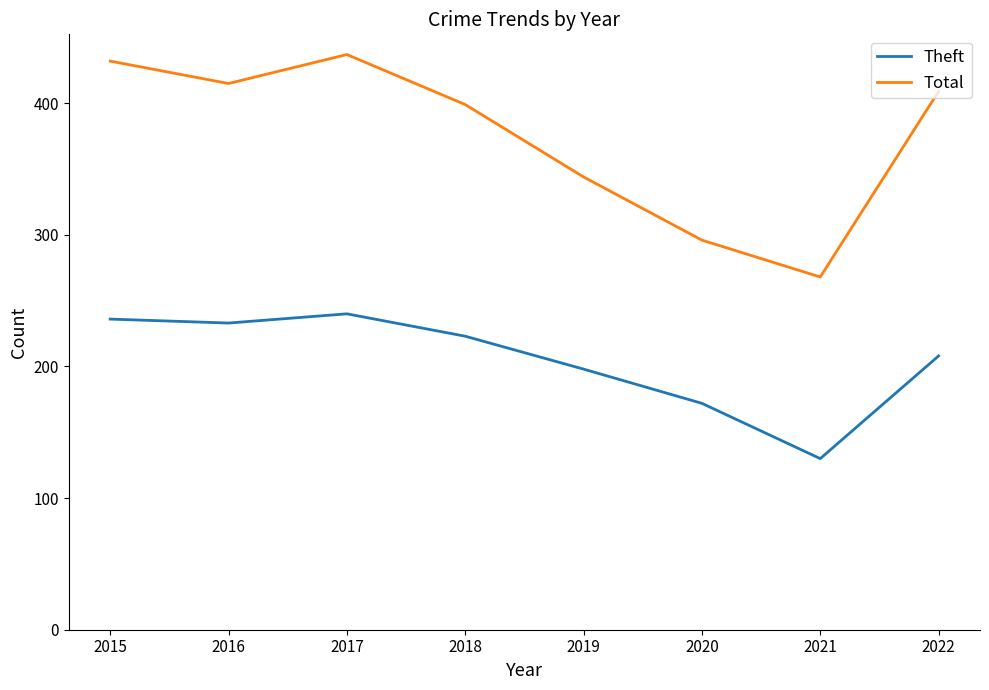

What is the spread (max minus min) of values at 2022?

201